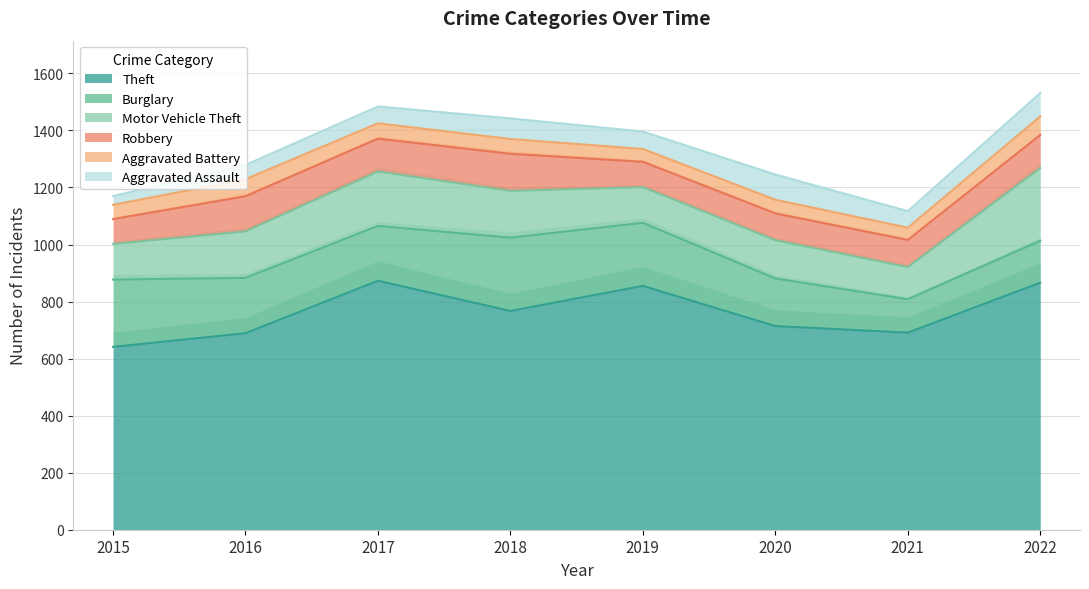

At which category does Robbery reach its first local valley?

2017